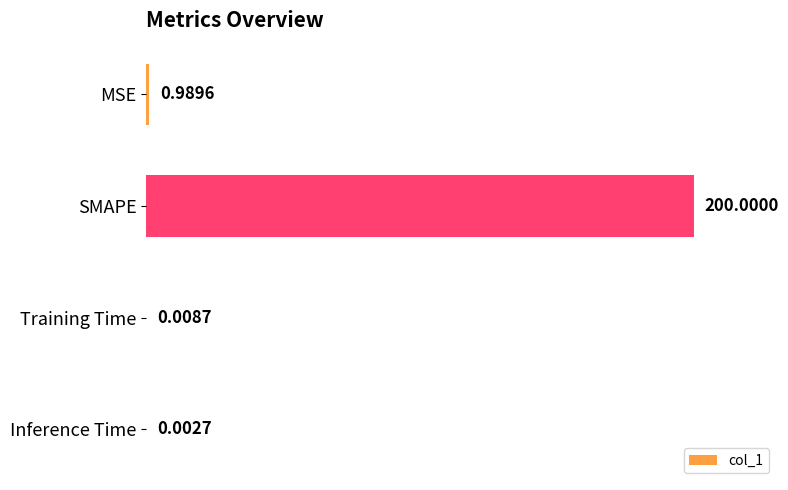

At which label is the value closest to 100?

MSE